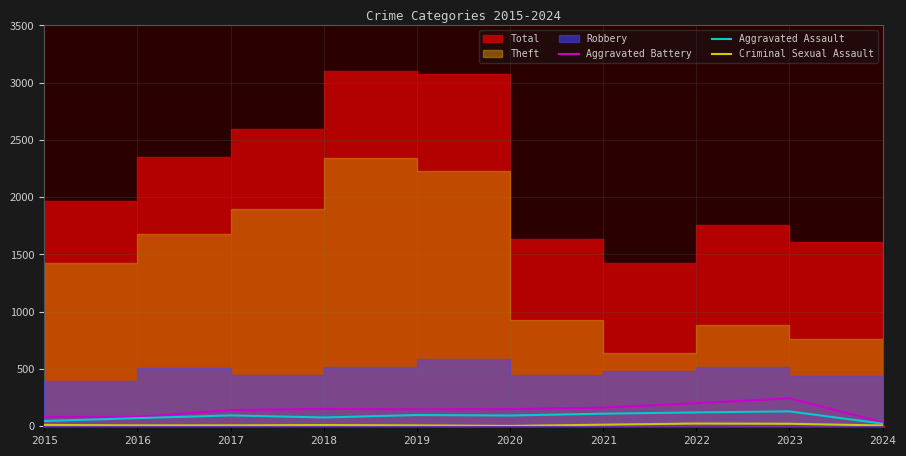

What is the highest value of the Aggravated Assault series?

130